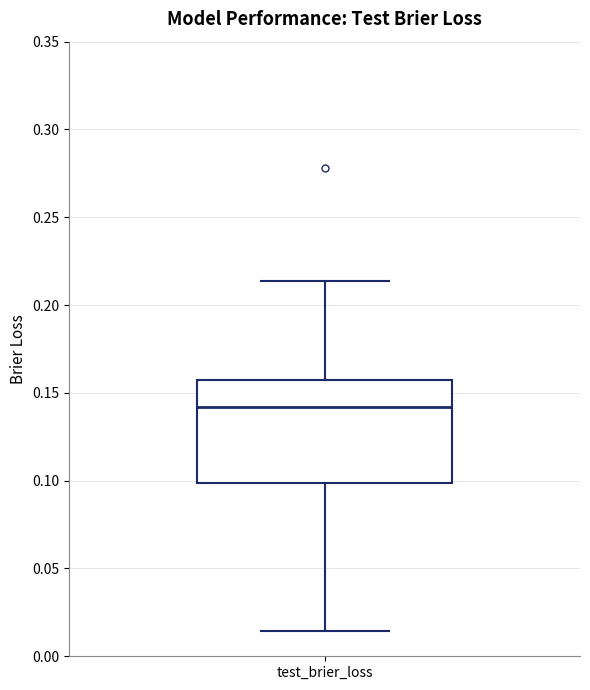

Read this box plot against the y-axis: the position of the median line, the range covered by the box, and the ends of both whiskers. The values are not printed on the chart, so give them approximately, as read against the axis.

median 0.140, box 0.100 to 0.160, whiskers 0.015 to 0.215